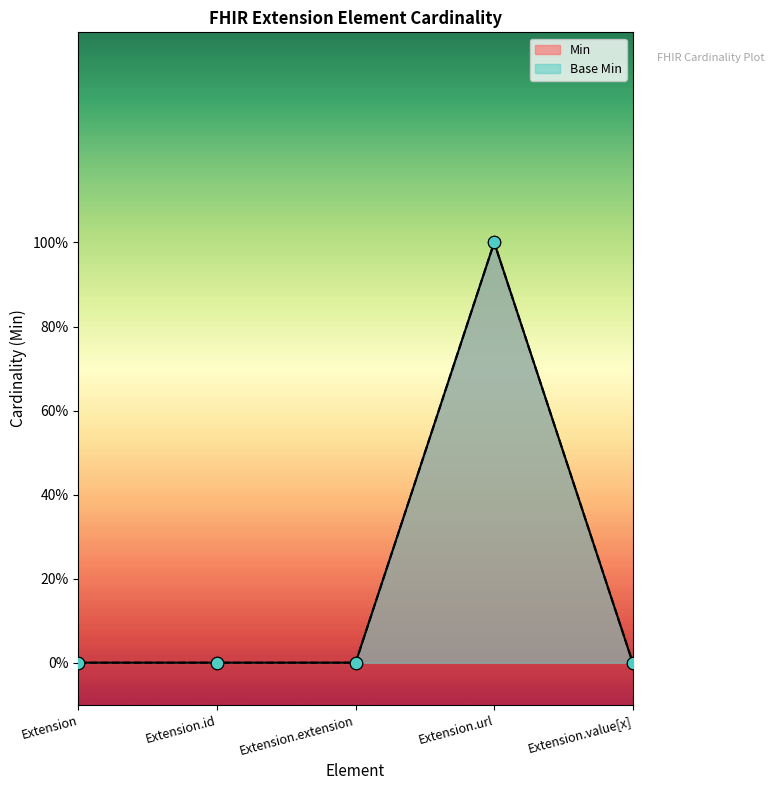

Which series contains the lowest Y value?

Min